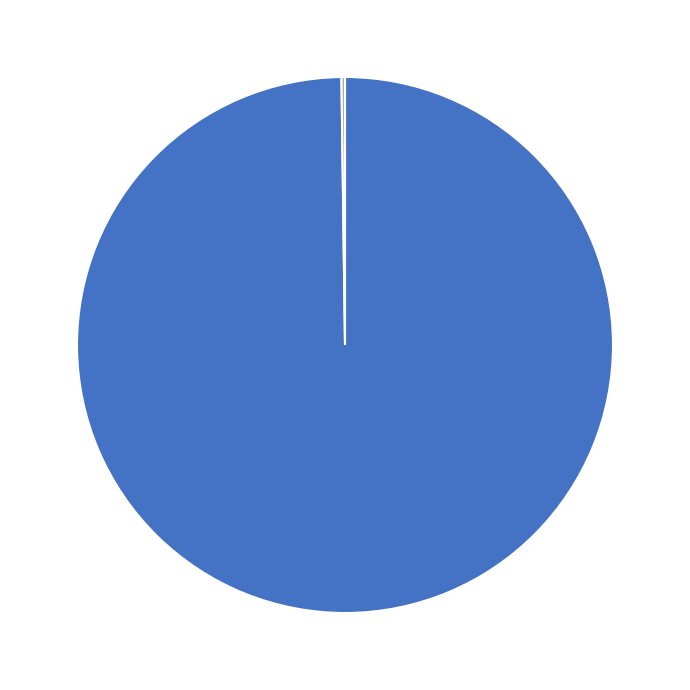

Does any single category account for the majority?

Yes